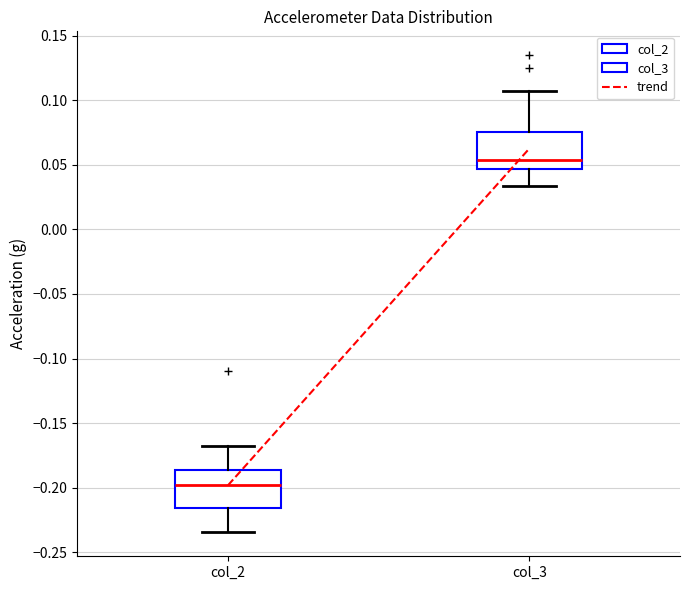

Reading left to right, read every box against the y-axis: the position of its median line, the range the box covers, and the ends of its whiskers. The values are not printed on the chart, so give them approximately, as read against the axis.

col_2: median -0.200, box -0.215 to -0.185, whiskers -0.235 to -0.170
col_3: median 0.055, box 0.045 to 0.075, whiskers 0.035 to 0.105